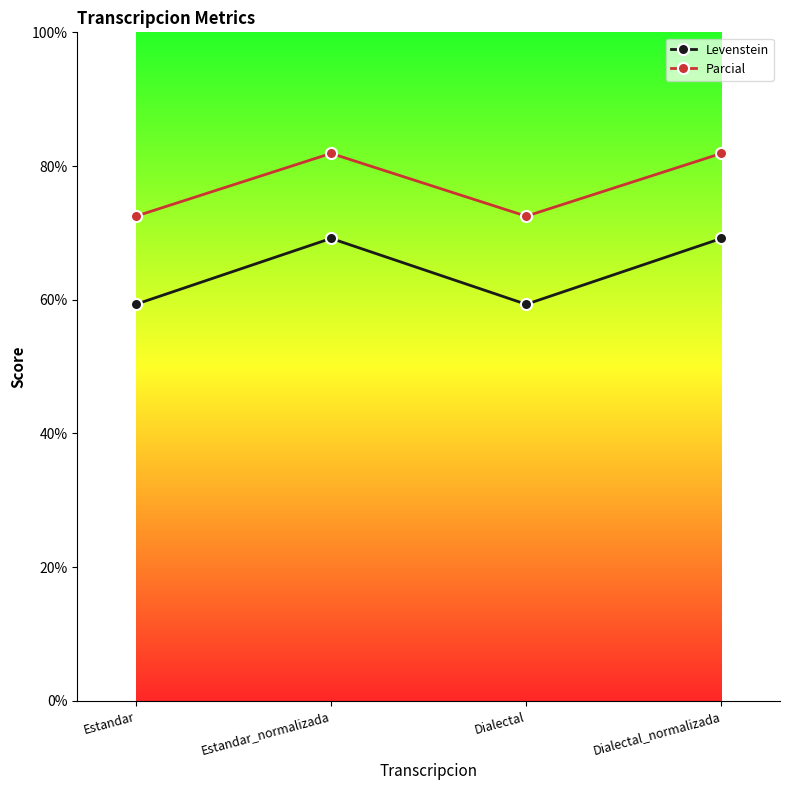

What is the label of the 4th point from the right?

Estandar